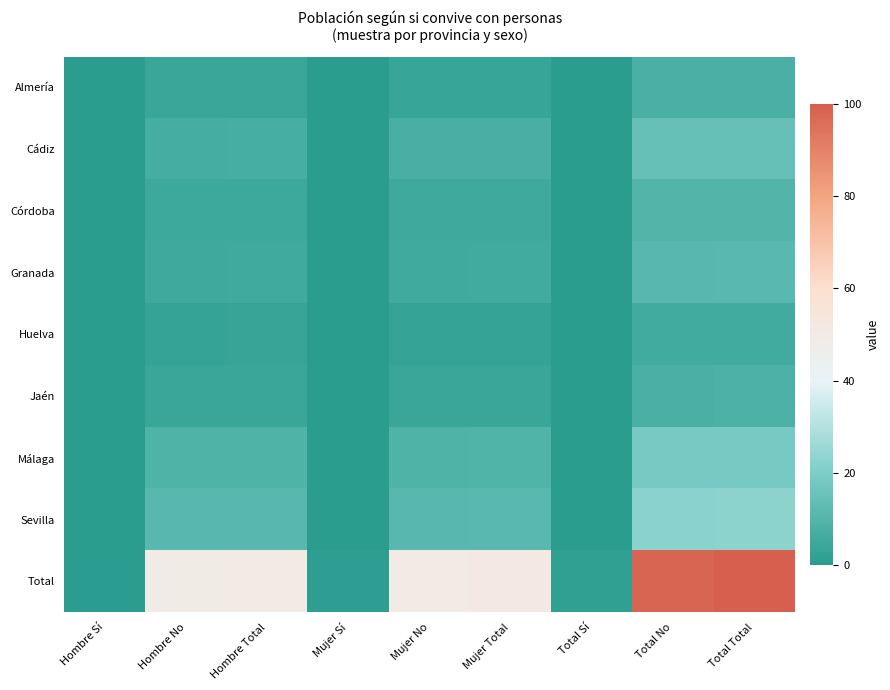

Which series has the widest spread of values?

Total